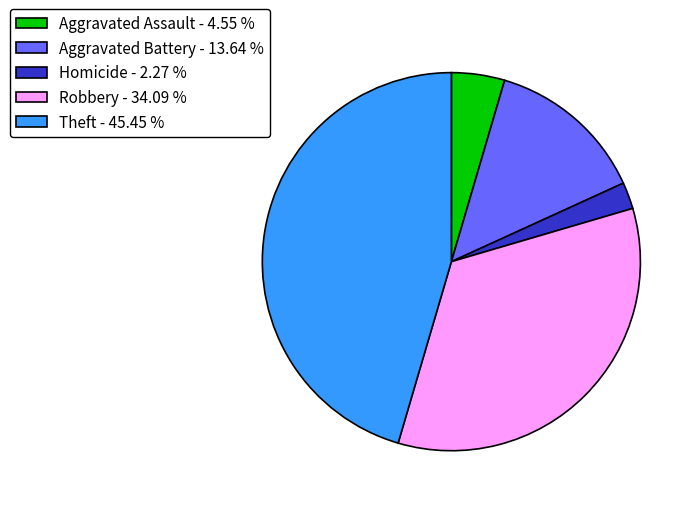

Rank the categories by value from lowest to highest.

Homicide - 2.27 %, Aggravated Assault - 4.55 %, Aggravated Battery - 13.64 %, Robbery - 34.09 %, Theft - 45.45 %